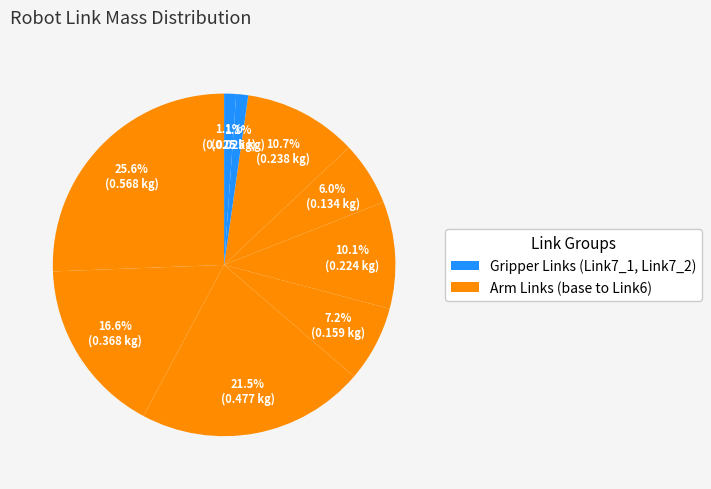

How many slices are in this pie chart?

9